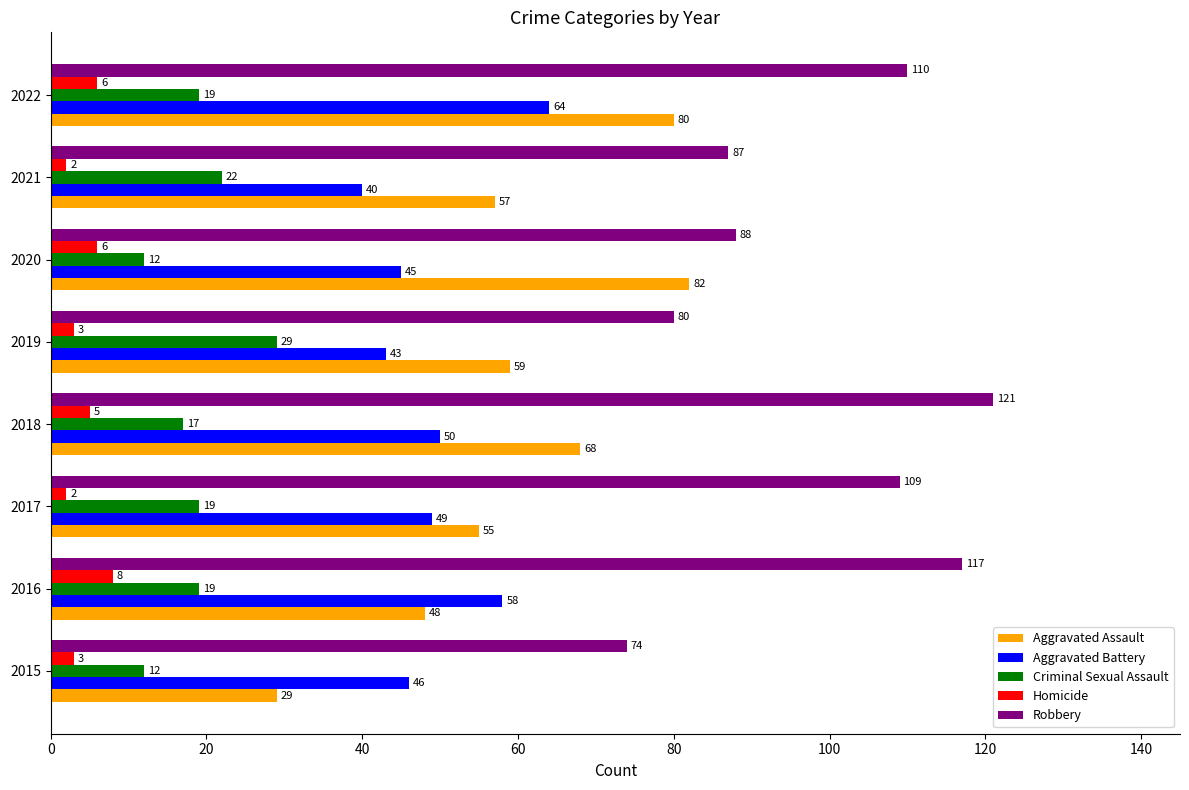

Which series has the largest total across all categories?

Robbery